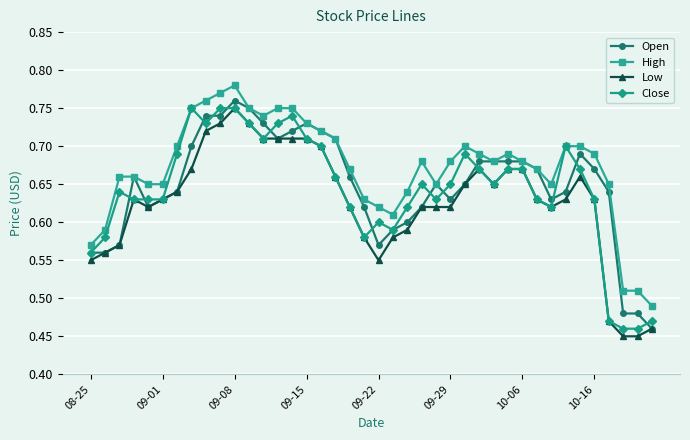

True or false: High has more than 0 points higher than both neighbors.

True